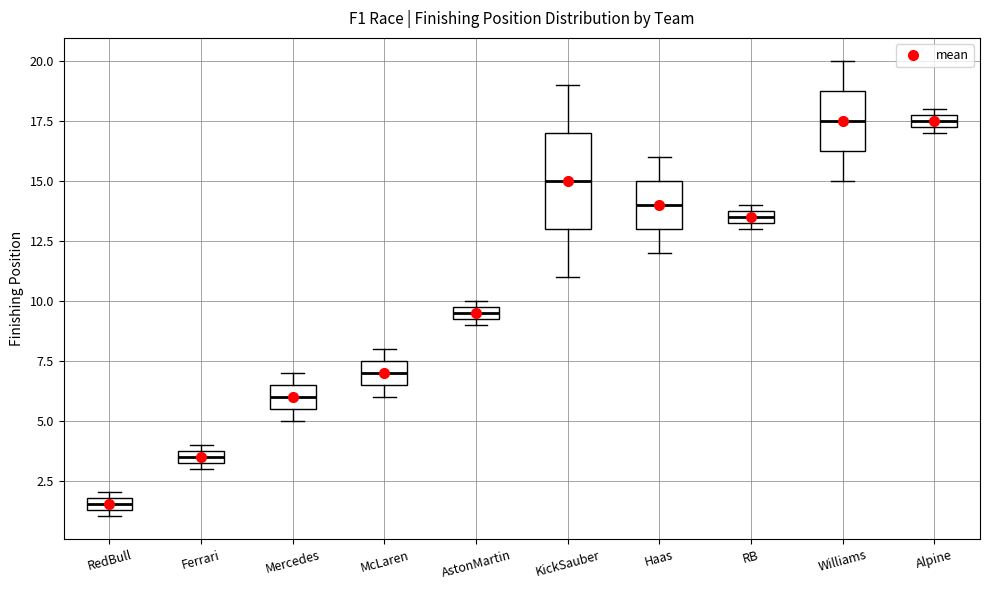

Where does the lower whisker of the box for Williams end on the y-axis? The values are not printed on the chart, so give them approximately, as read against the axis.

15.0